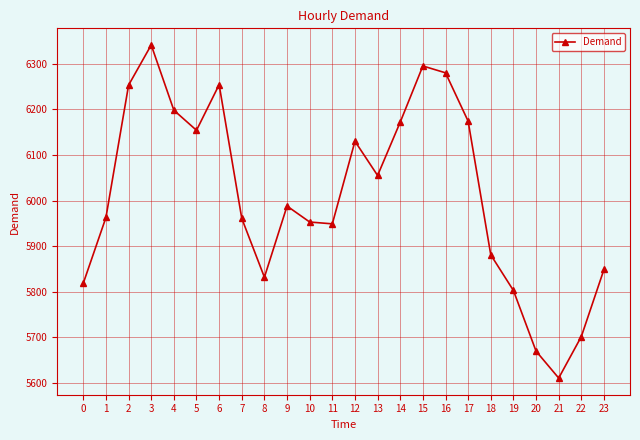

Where is the first local minimum?

5